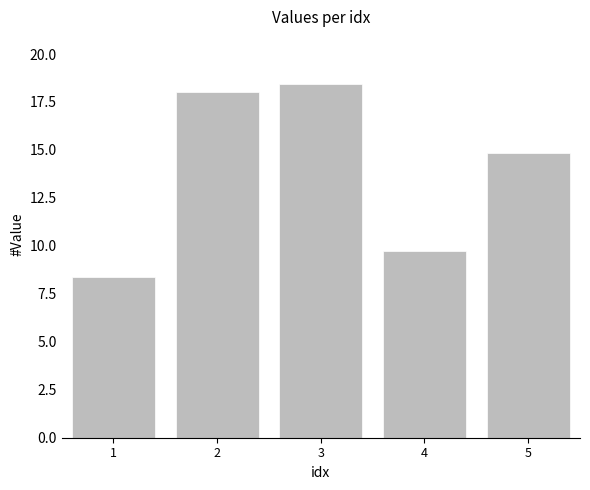

What is the value of the 3rd bar from the left?

18.4